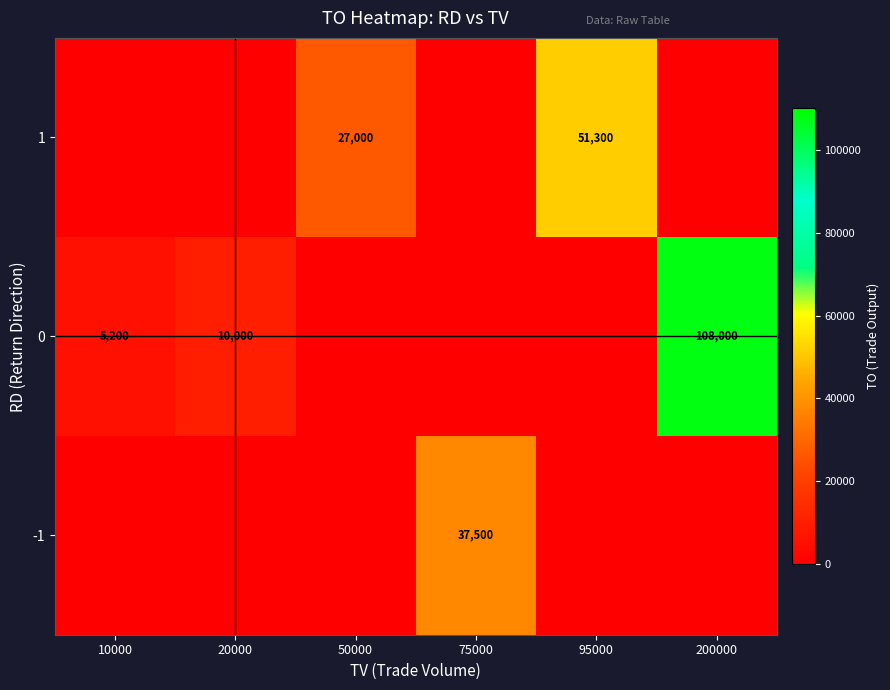

How many values in 0 are above zero?

3